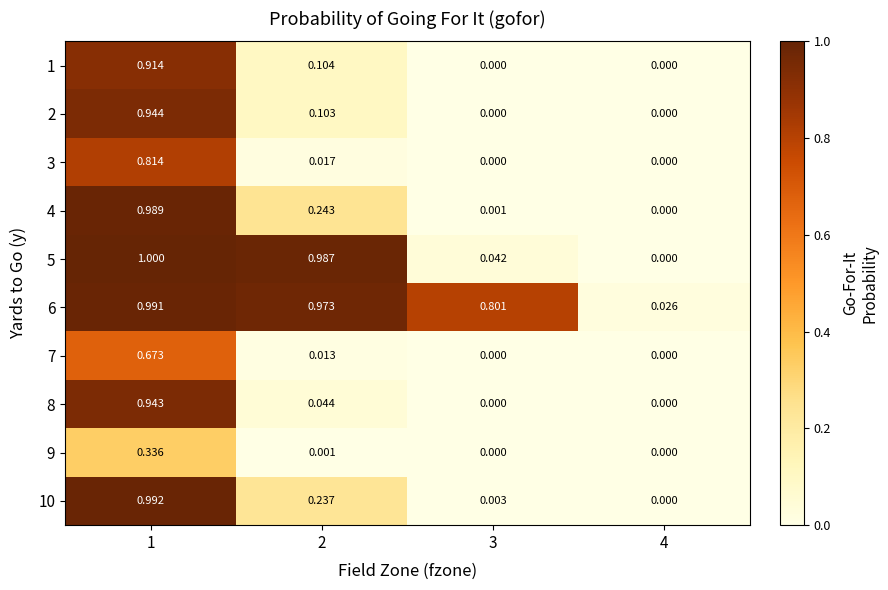

Is the value of 10 at 1 greater than the value of 5 at 3?

Yes